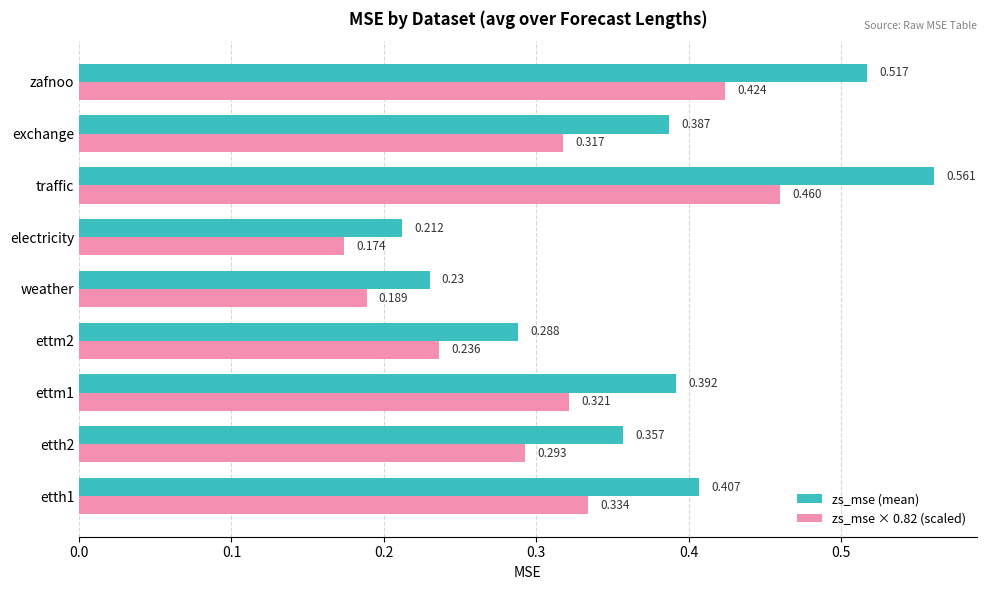

Which series has the largest total across all categories?

zs_mse (mean)